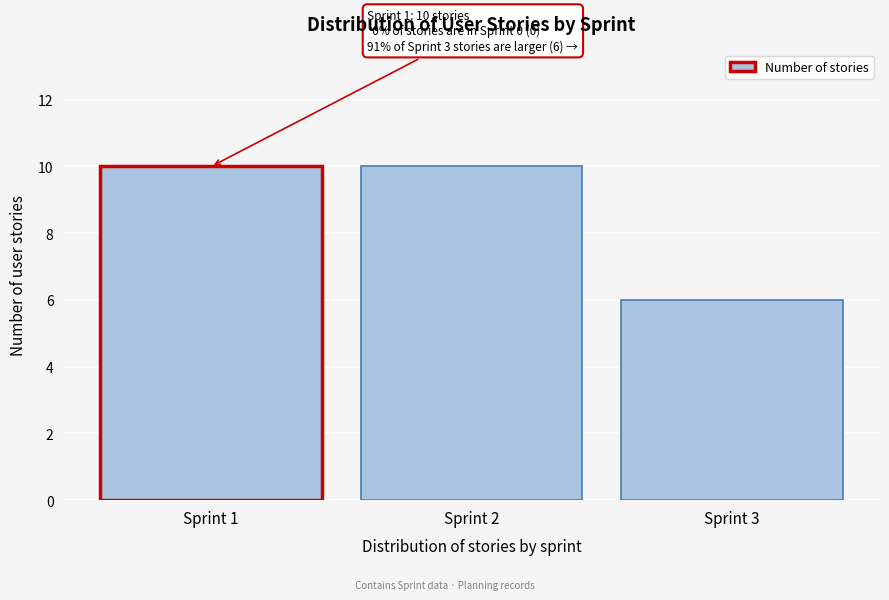

Reading left to right, list all the values displayed in this chart.

Sprint 1=10	Sprint 2=10	Sprint 3=6